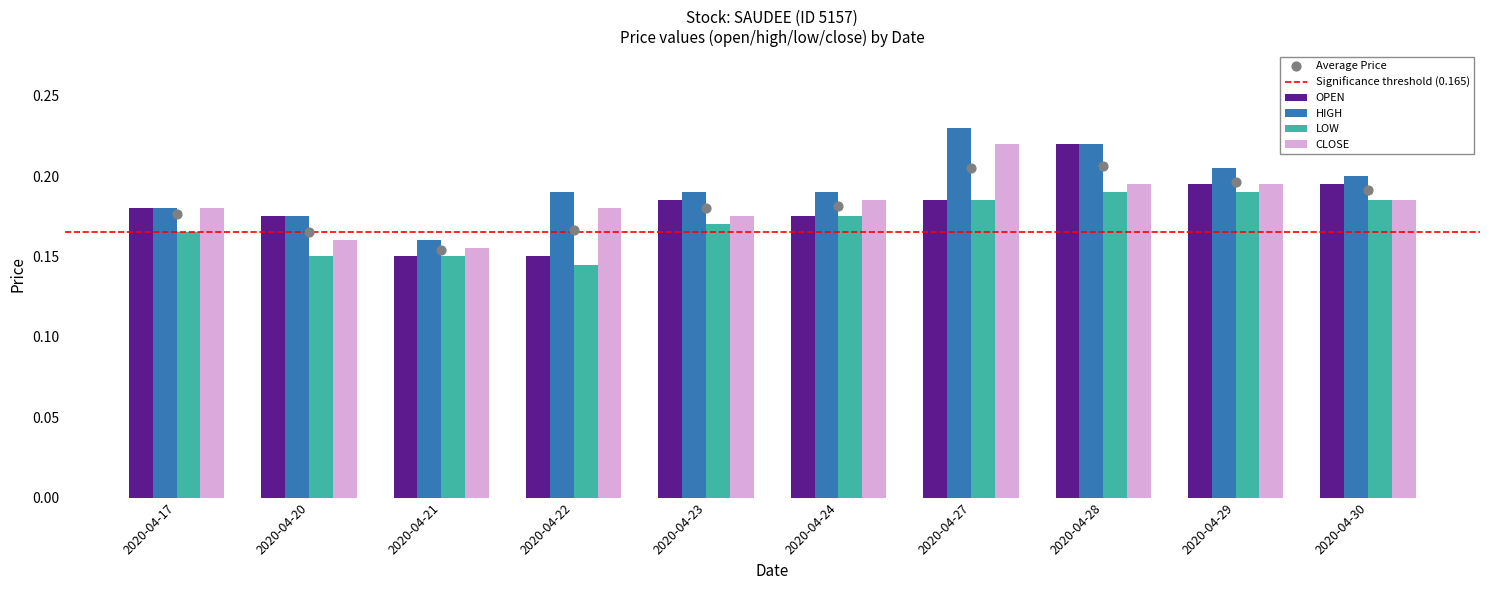

At how many categories does at least one series exceed 0?

10